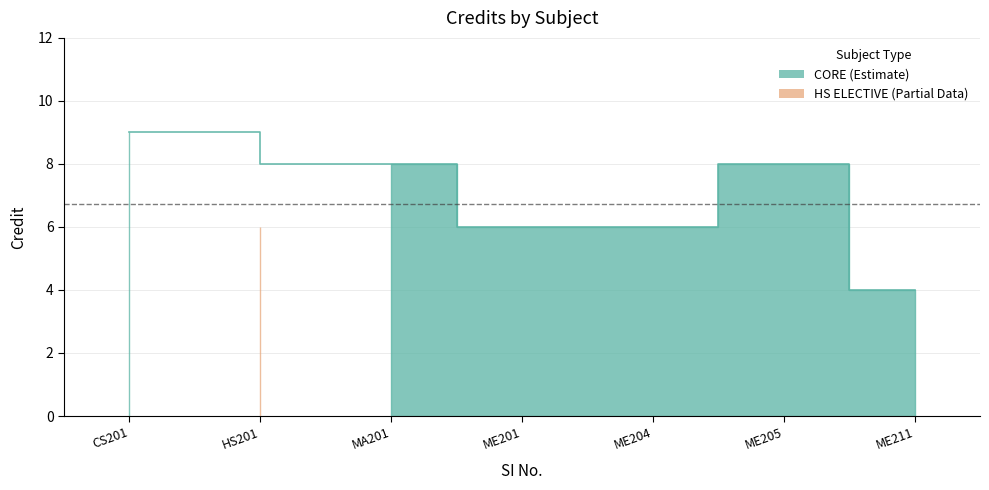

How many data points does each series have?

7